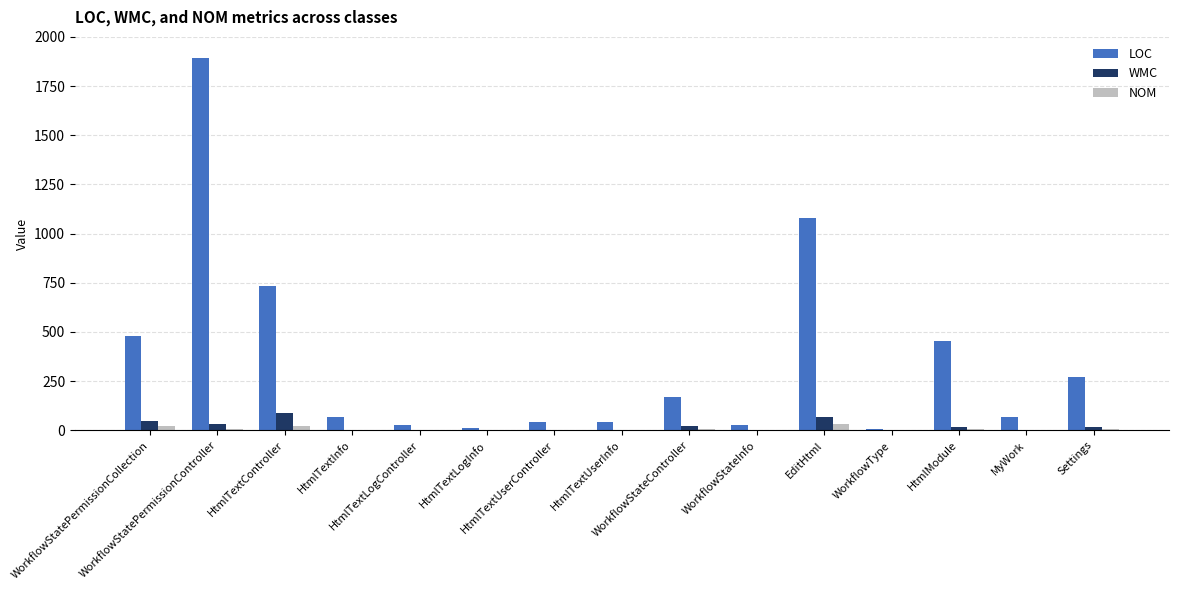

Are the bars horizontal?

No